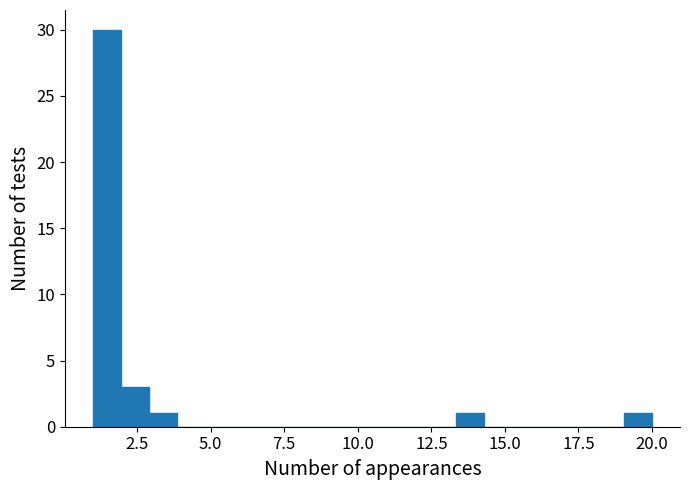

Read against the x-axis, roughly where is the centre of the tallest bar?

1.5